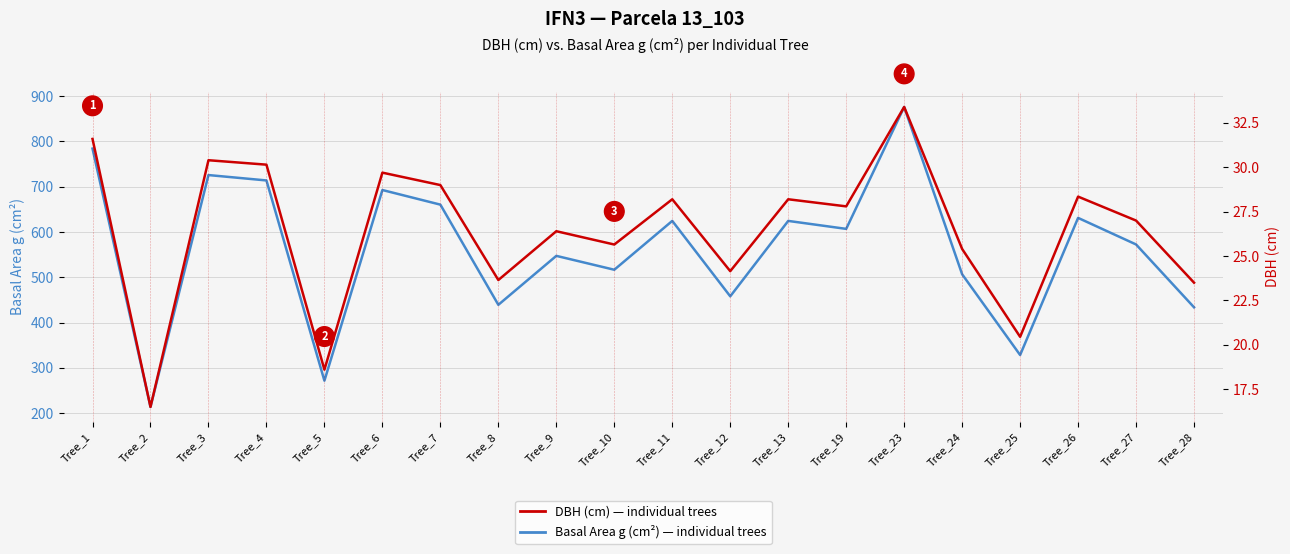

True or false: DBH (cm) and Basal Area g (cm²) intersect in this chart.

False